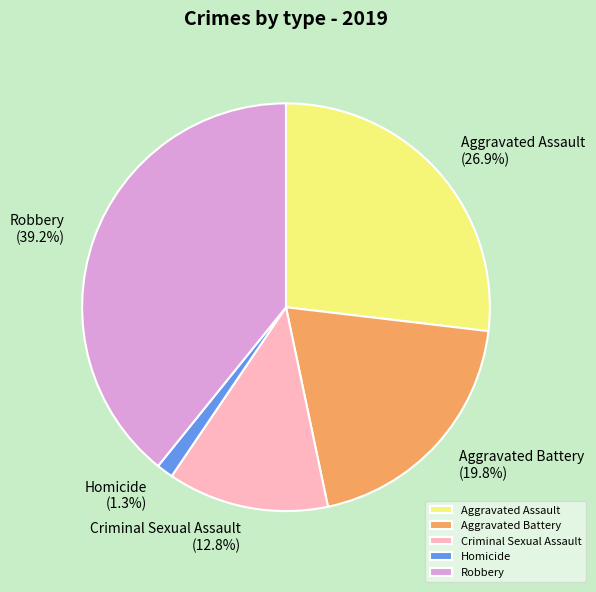

To the nearest percent, what is the difference between the largest and smallest slice percentages?

38%